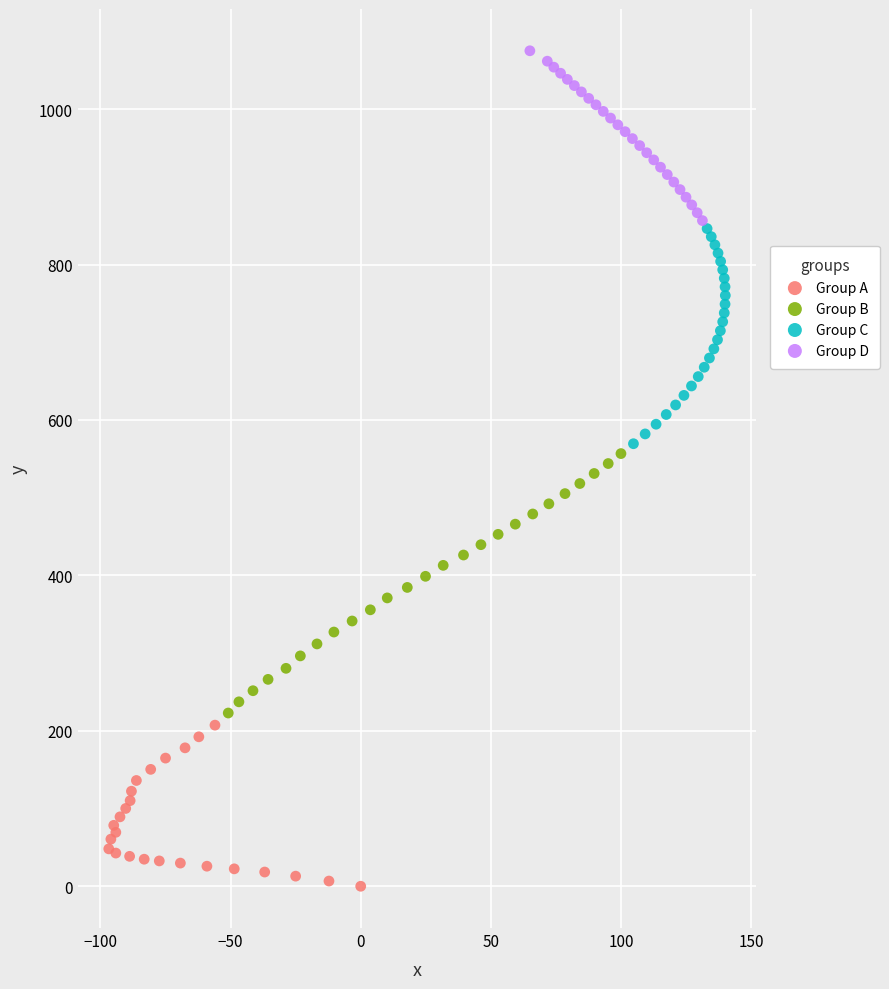

Which series reaches the maximum Y coordinate?

Group D